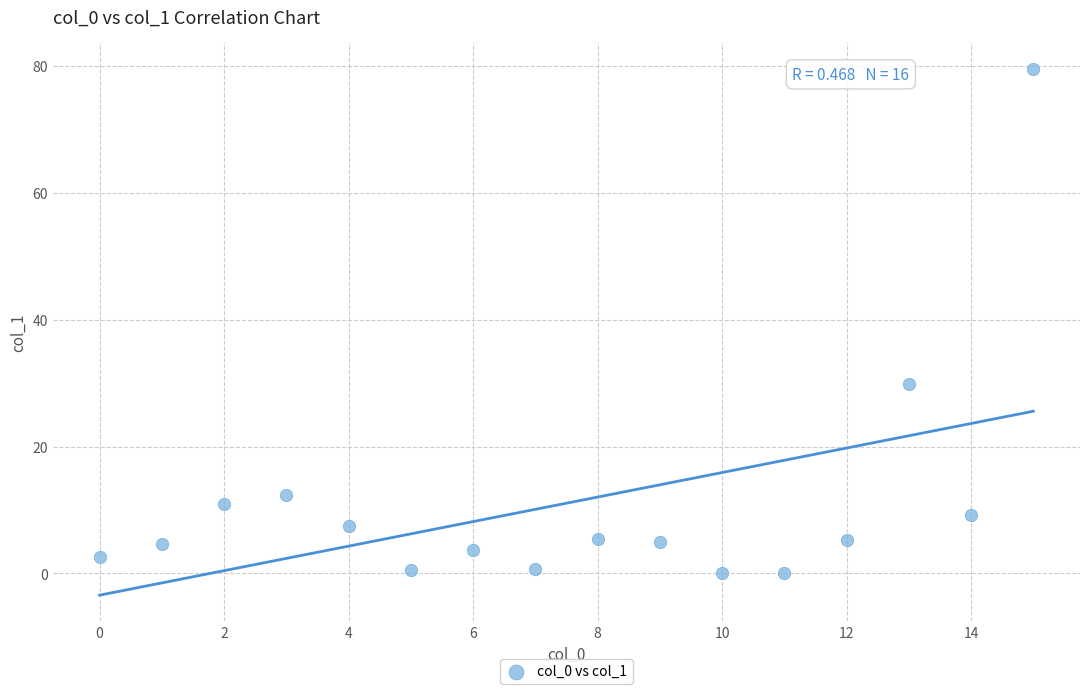

What Y value in the scatter plot is closest to 39?

29.9